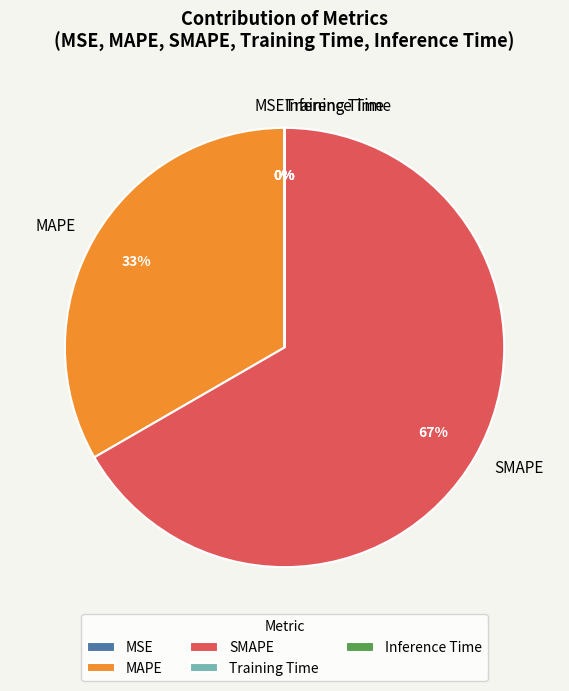

What percentage is the MAPE slice, to the nearest percent?

33%